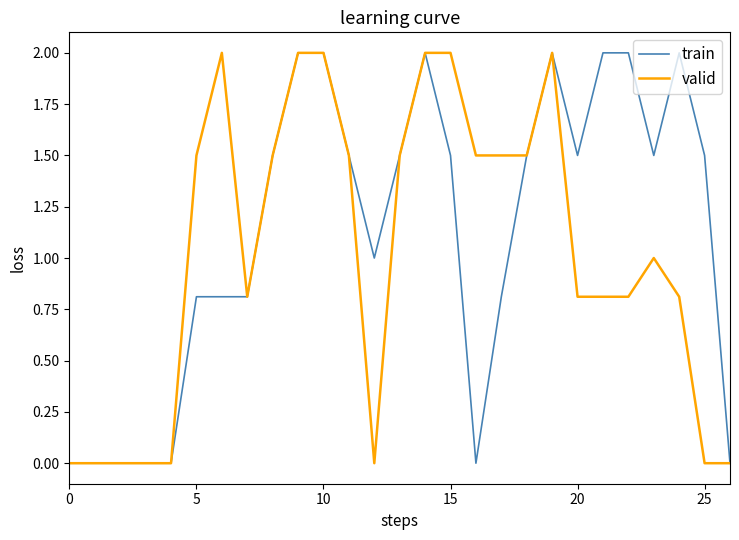

What is the difference between the maximum and minimum values in the valid series?

2.0